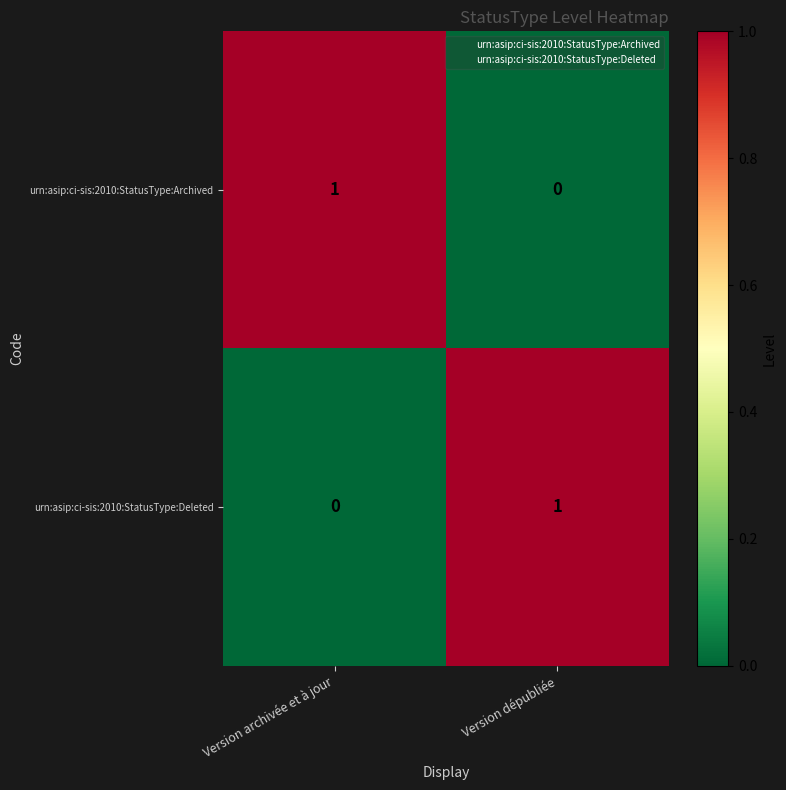

At which label does urn:asip:ci-sis:2010:StatusType:Deleted reach its peak?

Version dépubliée